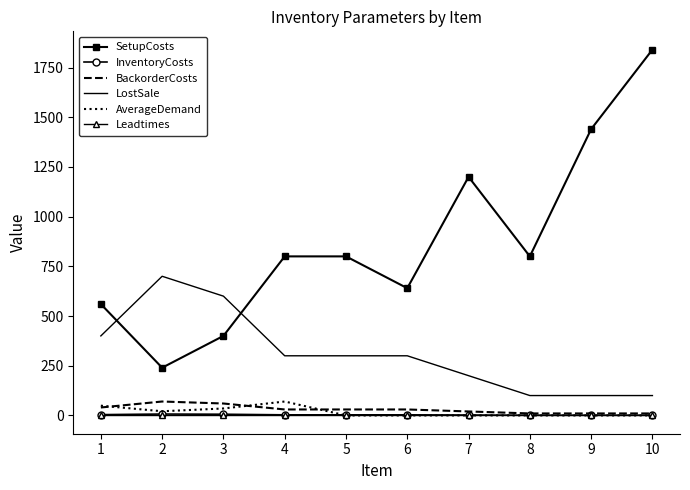

What is the highest value of the SetupCosts series?

1840